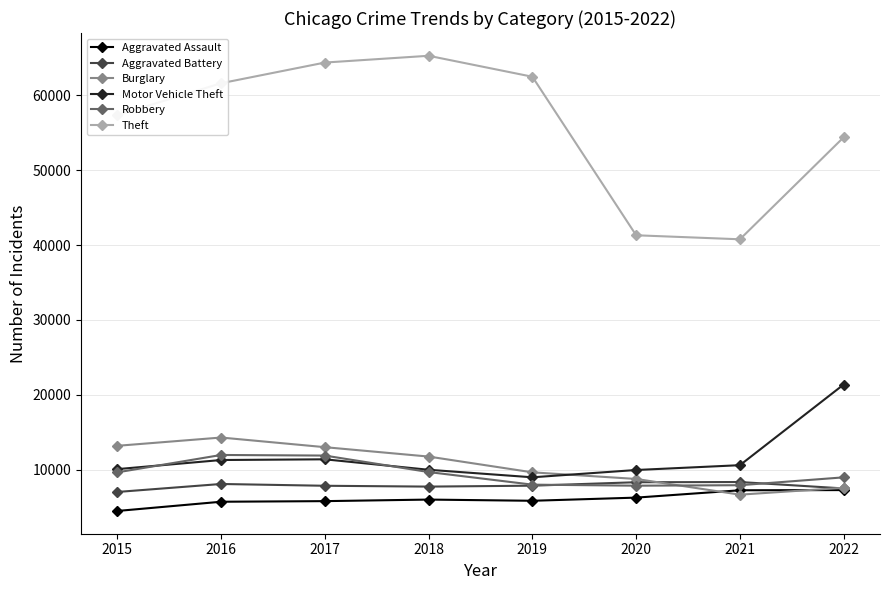

Read the Theft value at 2019, to the nearest 100.

62500